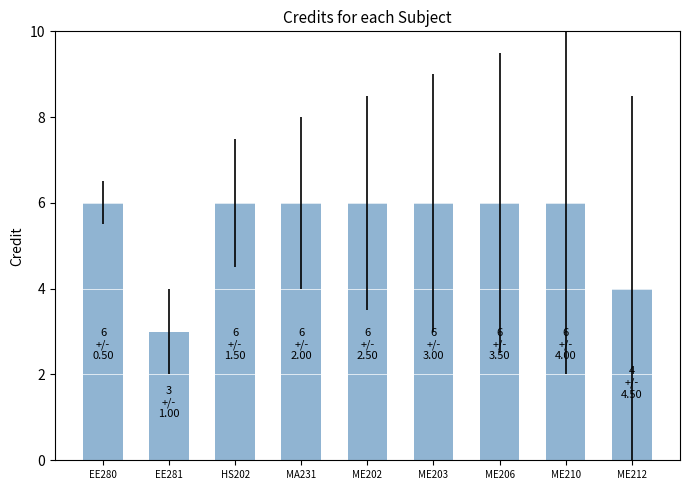

What is the sum of the values at HS202 and ME212?

10